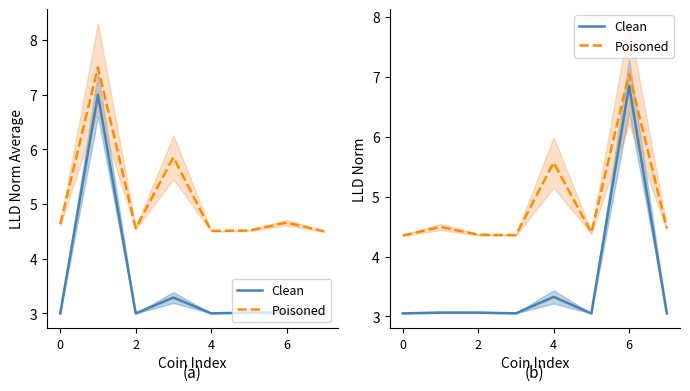

How many distinct data groups are displayed?

2